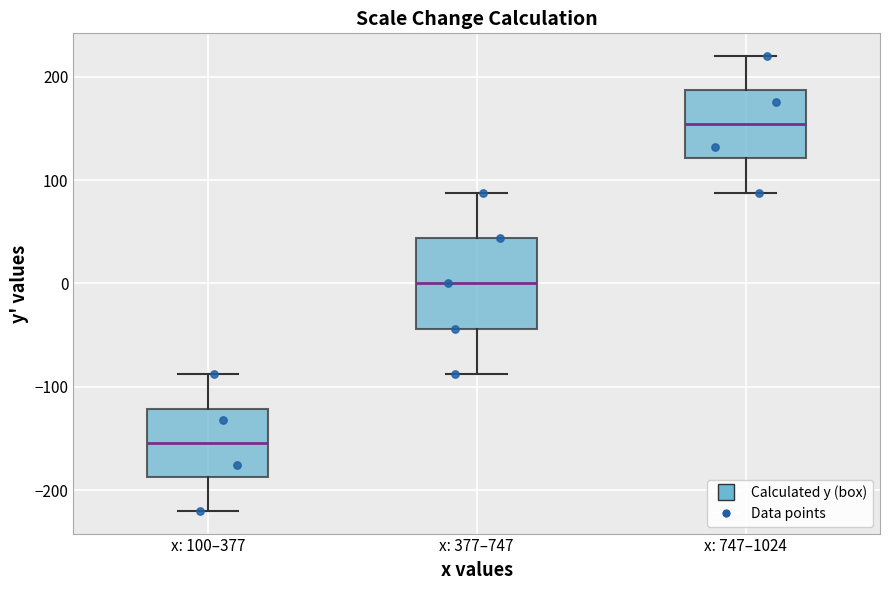

Reading left to right, transcribe this box plot: for each box, give where its median line is, the range the box spans, and where its two whiskers end, as read against the y-axis. The values are not printed on the chart, so give them approximately, as read against the axis.

x: 100–377: median -150, box -190 to -120, whiskers -220 to -90
x: 377–747: median 0, box -40 to 40, whiskers -90 to 90
x: 747–1024: median 150, box 120 to 190, whiskers 90 to 220